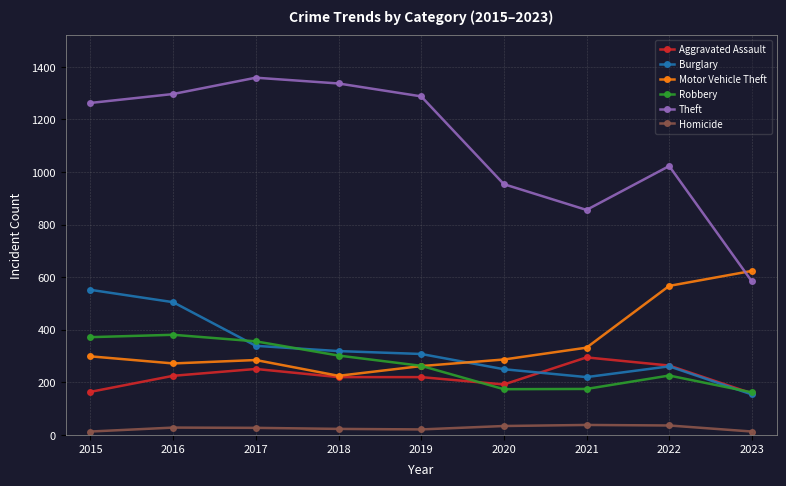

What are all the series names shown in the legend?

Aggravated Assault, Burglary, Motor Vehicle Theft, Robbery, Theft, Homicide